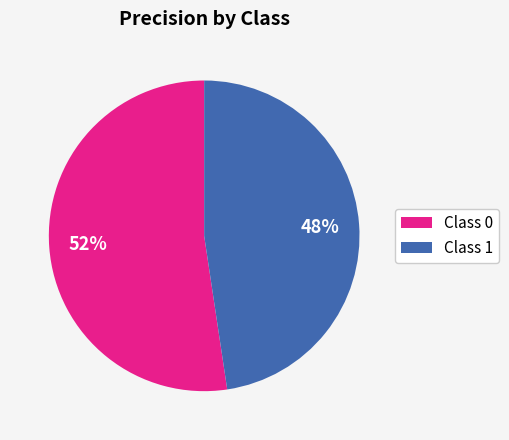

Is there a majority slice in this chart?

Yes